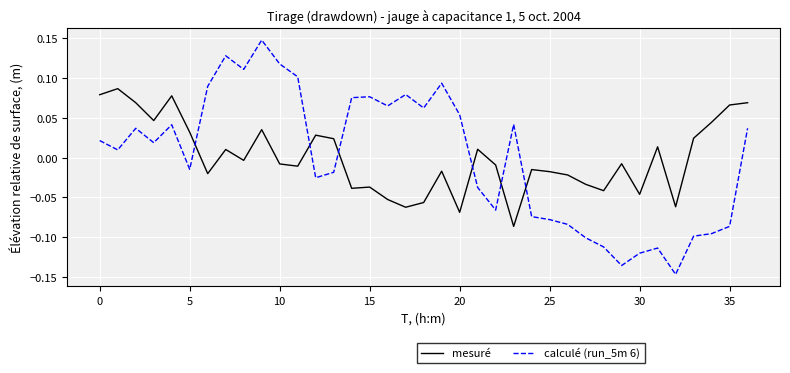

Which series has the largest range (max minus min)?

calculé (run_5m 6)